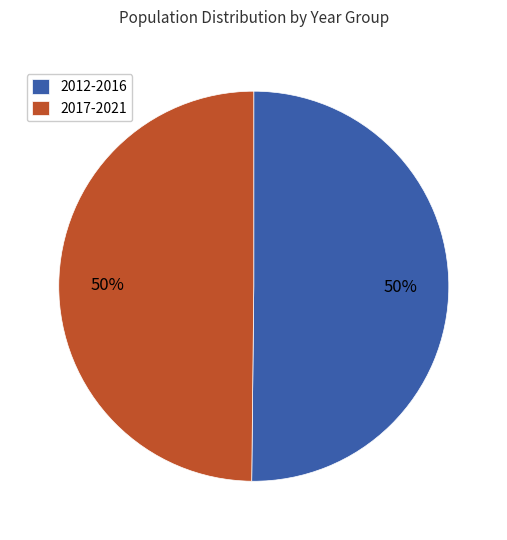

The 2017-2021 slice represents 50% of the pie. True or false?

True